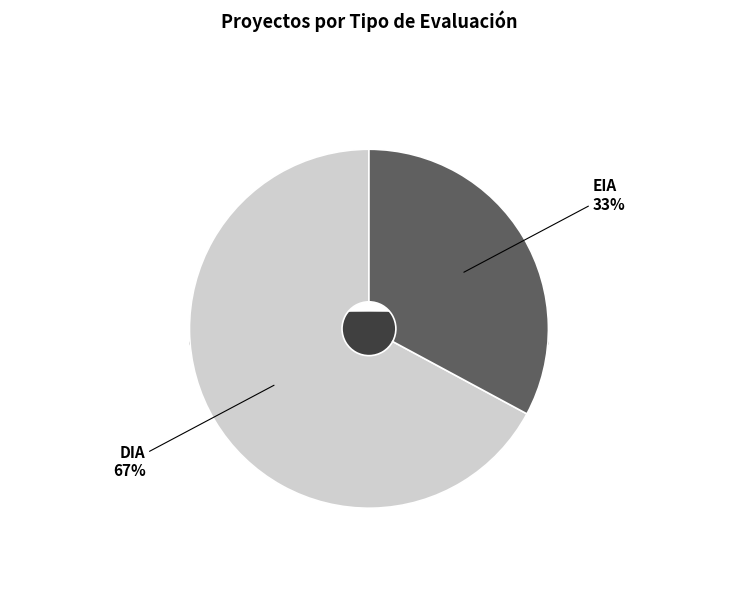

Do EIA and DIA together represent more than half of the pie?

Yes